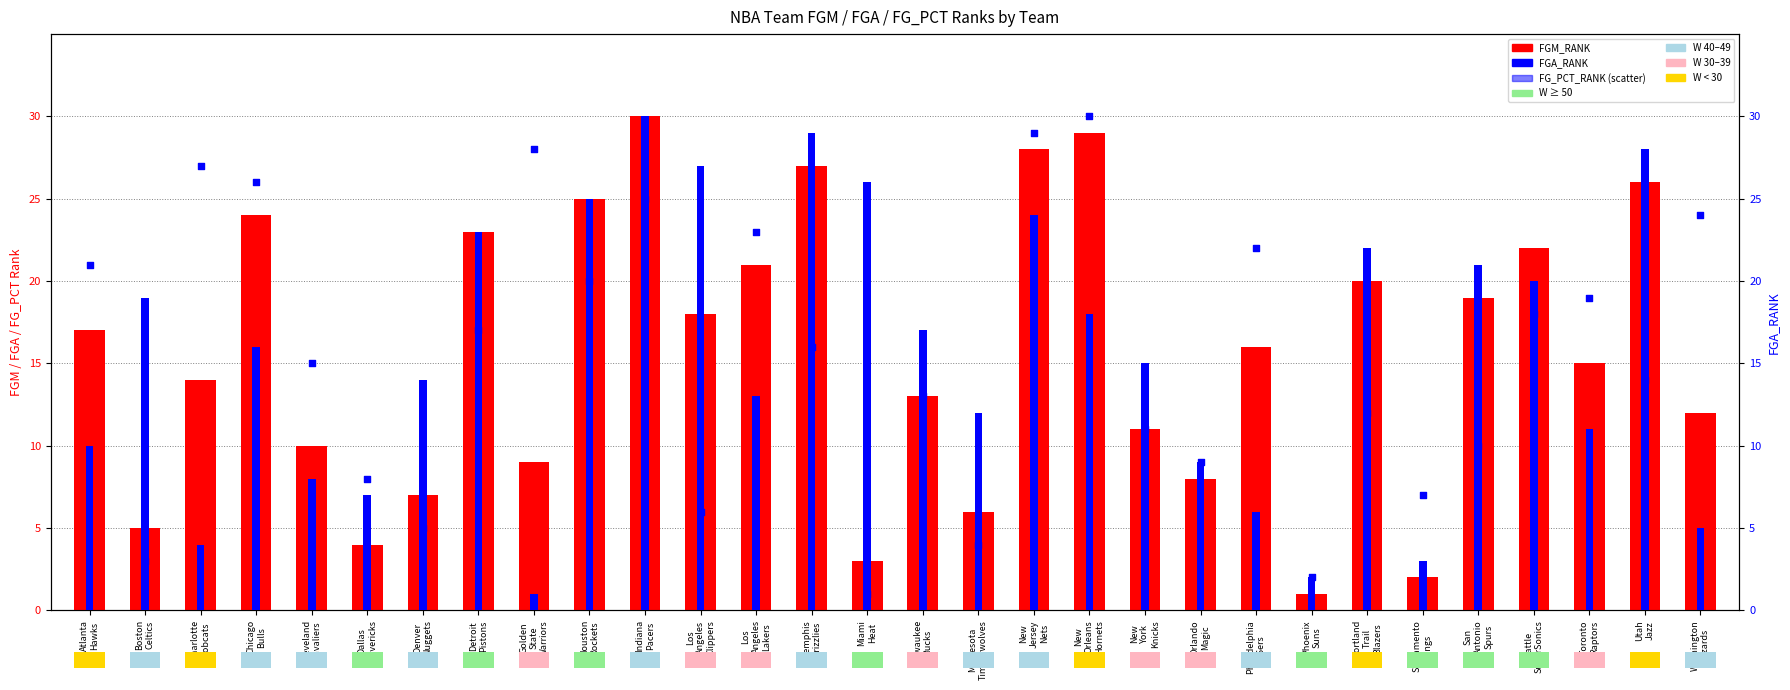

Which series has the largest Y range (max minus min)?

FGM_RANK